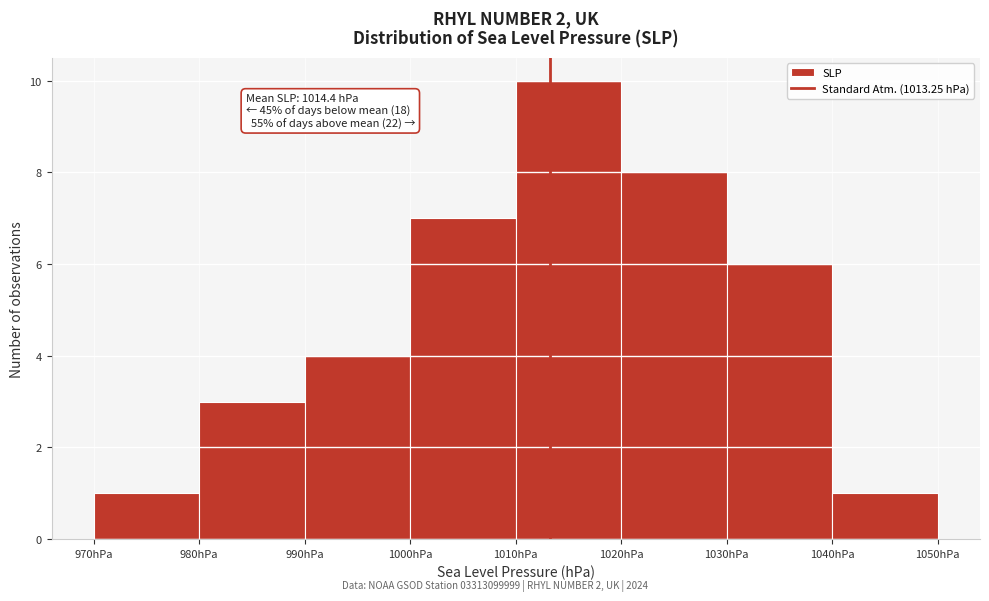

Which range on the x-axis has the tallest bar?

1010 to 1020